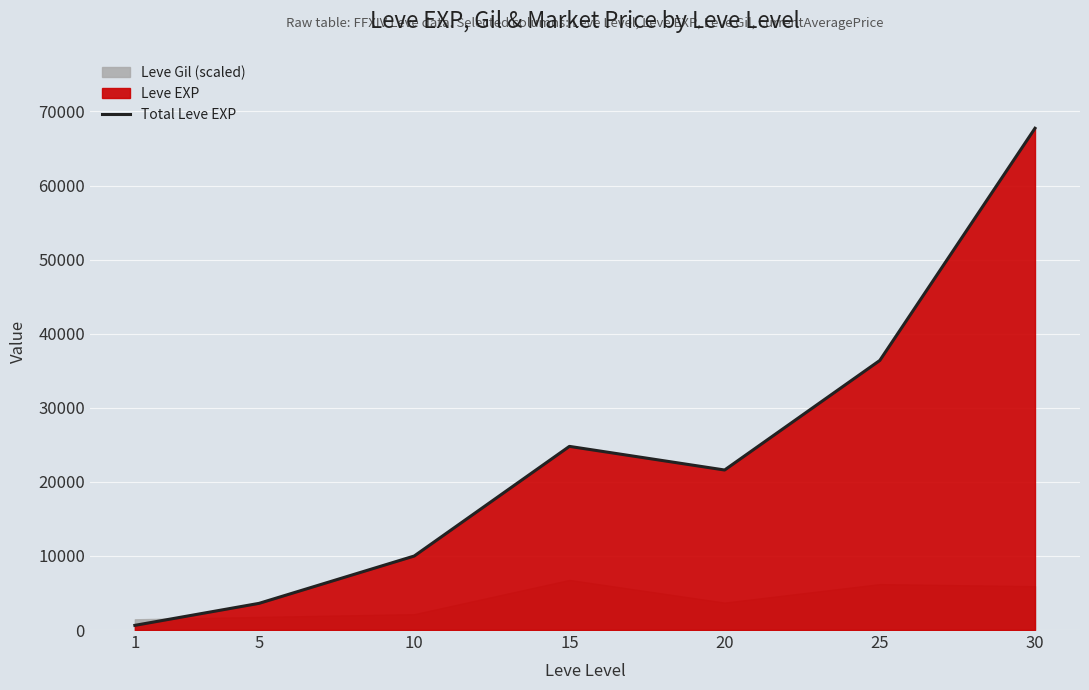

Approximately how many times larger is the value at 15 compared to 10?

2.5